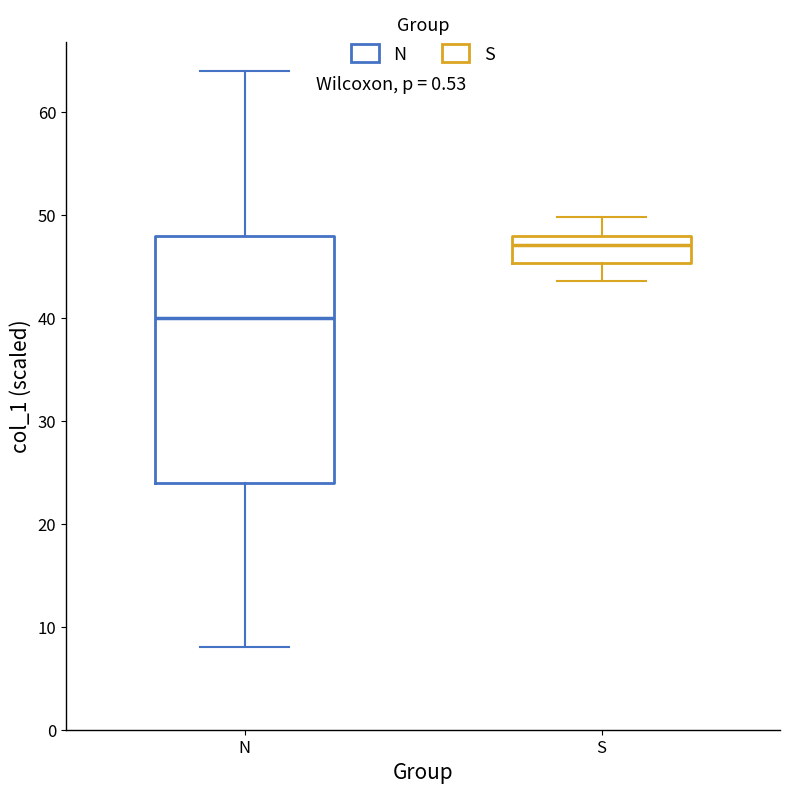

Reading left to right, transcribe this box plot: for each box, give where its median line is, the range the box spans, and where its two whiskers end, as read against the y-axis. The values are not printed on the chart, so give them approximately, as read against the axis.

N: median 40, box 24 to 48, whiskers 8 to 64
S: median 47, box 45 to 48, whiskers 44 to 50